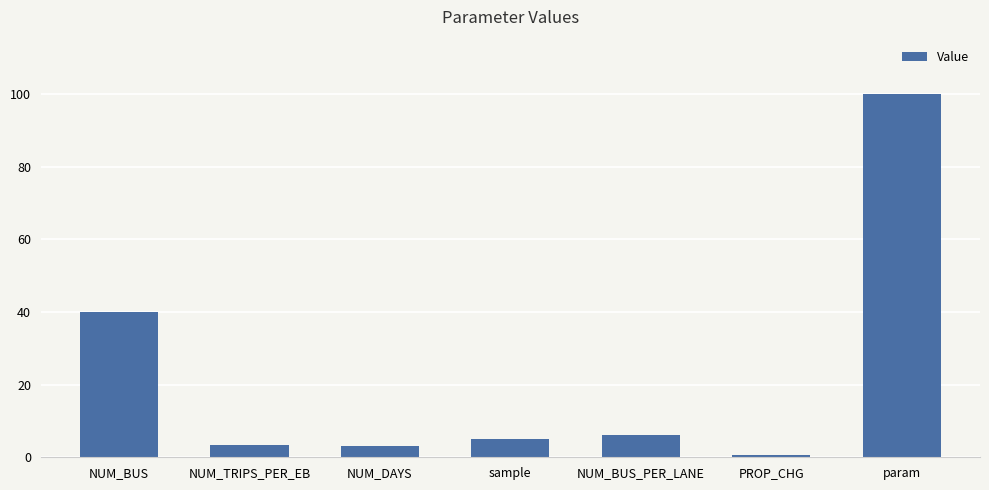

What position from the right is param?

1